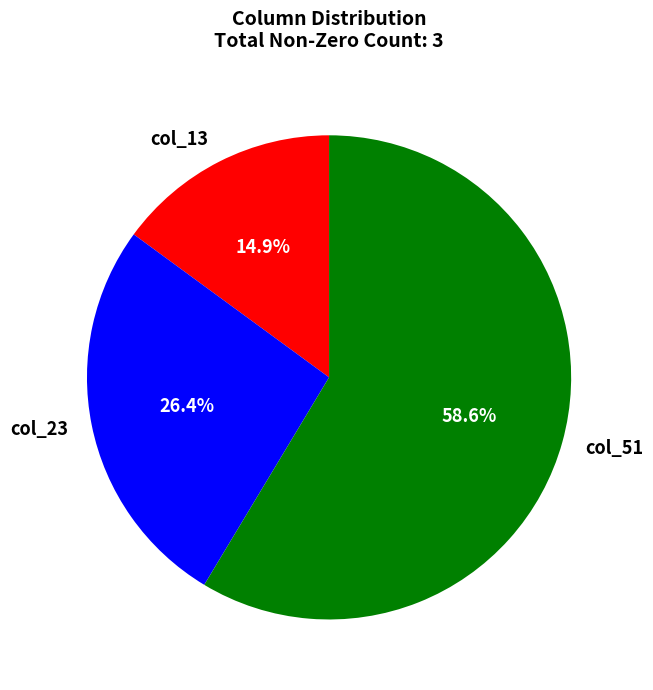

Which slice is the smallest?

col_13